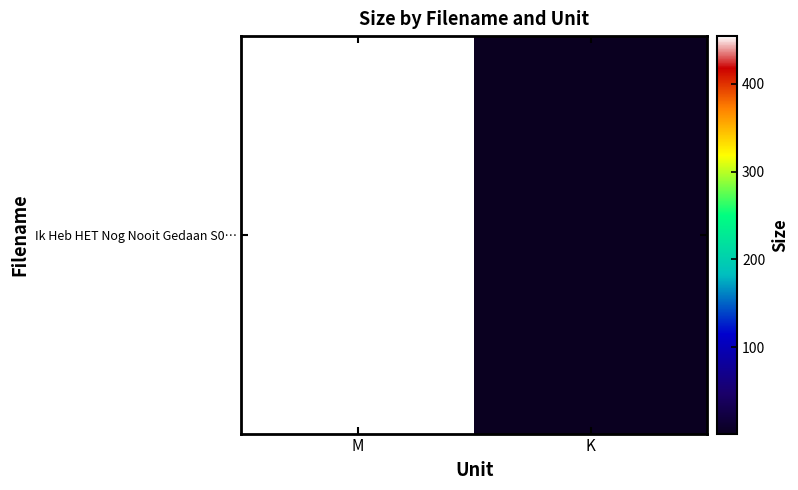

What is the sum of all values?

456.1